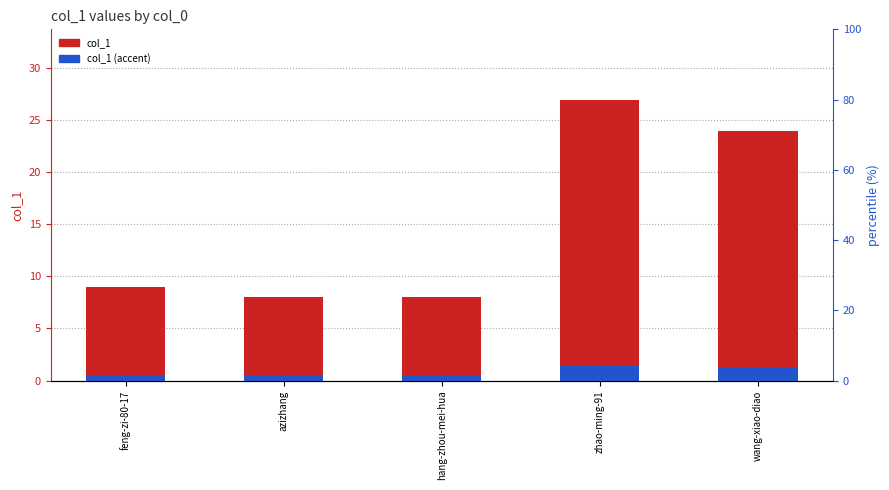

At which label does col_1 (accent) reach its peak?

zhao-ming-91